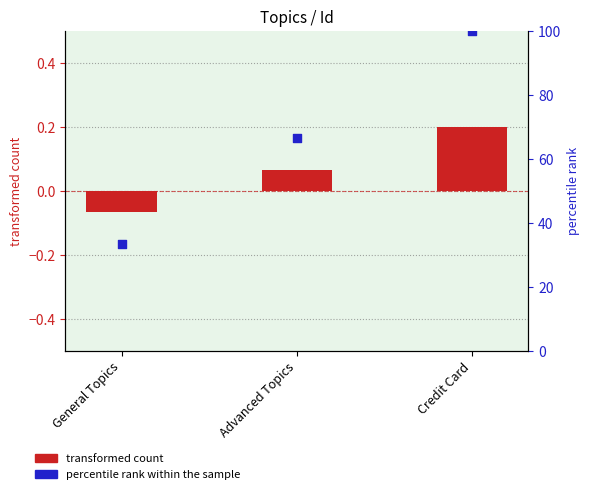

Which series reaches the minimum Y coordinate?

transformed count